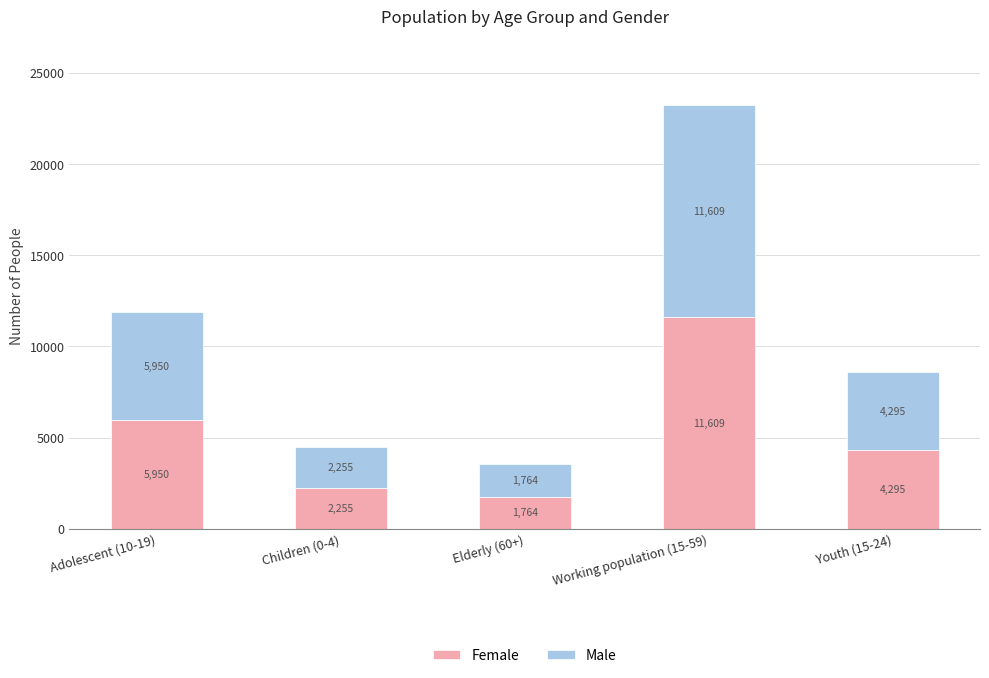

At which category is the sum across all series the highest?

Working population (15-59)